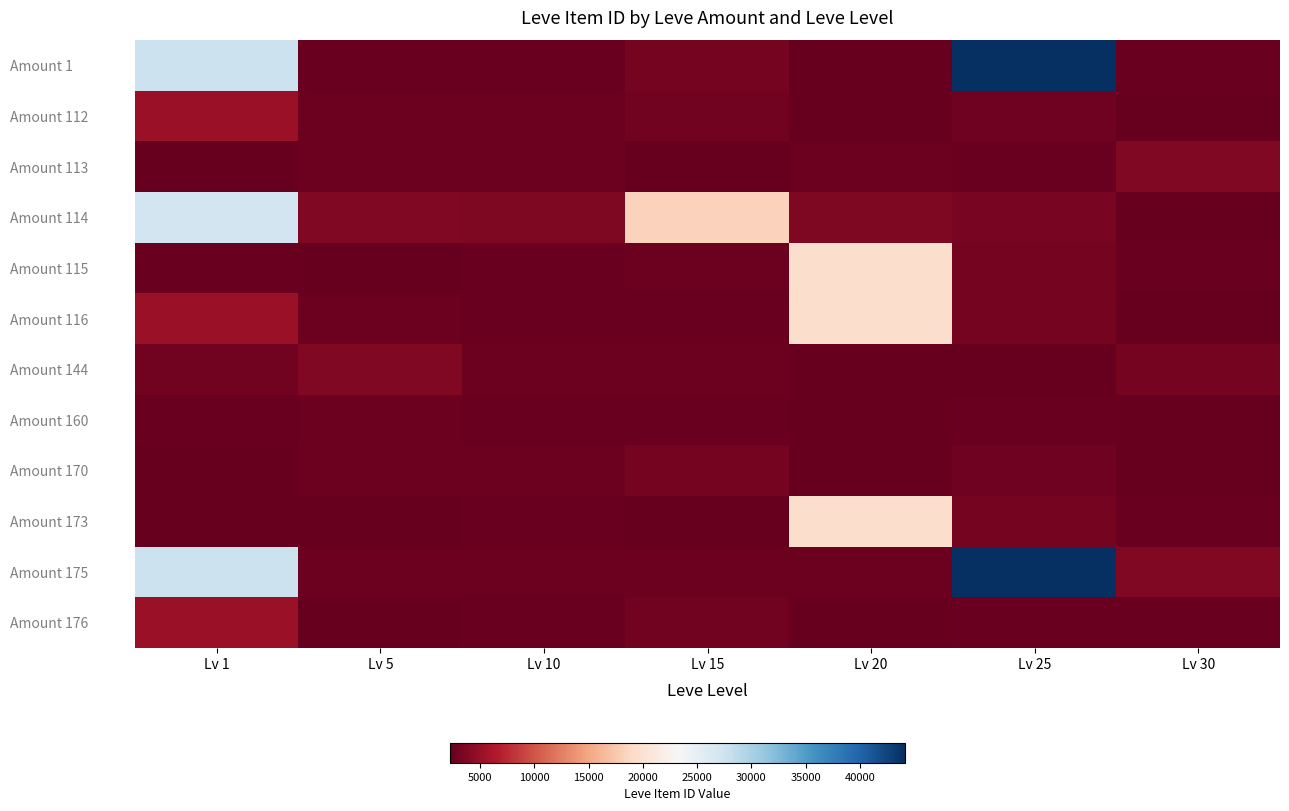

Reading right to left, transcribe all the data shown in this chart.

Amount 1: Lv 30=2501	Lv 25=44147	Lv 20=2241	Lv 15=3045	Lv 10=2496	Lv 5=2494	Lv 1=27713
Amount 112: Lv 30=2257	Lv 25=2753	Lv 20=2239	Lv 15=3011	Lv 10=2673	Lv 5=2680	Lv 1=5091
Amount 113: Lv 30=3833	Lv 25=2470	Lv 20=2712	Lv 15=2236	Lv 10=2656	Lv 5=2662	Lv 1=2226
Amount 114: Lv 30=2260	Lv 25=3352	Lv 20=3557	Lv 15=18363	Lv 10=3550	Lv 5=3767	Lv 1=27125
Amount 115: Lv 30=2501	Lv 25=3068	Lv 20=19534	Lv 15=2671	Lv 10=2496	Lv 5=2230	Lv 1=2494
Amount 116: Lv 30=2257	Lv 25=3096	Lv 20=19533	Lv 15=2471	Lv 10=2470	Lv 5=2656	Lv 1=5071
Amount 144: Lv 30=3045	Lv 25=2239	Lv 20=2241	Lv 15=2680	Lv 10=2673	Lv 5=3767	Lv 1=3011
Amount 160: Lv 30=2260	Lv 25=2473	Lv 20=2239	Lv 15=2471	Lv 10=2496	Lv 5=2662	Lv 1=2494
Amount 170: Lv 30=2257	Lv 25=2753	Lv 20=2239	Lv 15=3045	Lv 10=2656	Lv 5=2680	Lv 1=2226
Amount 173: Lv 30=2501	Lv 25=3068	Lv 20=19534	Lv 15=2236	Lv 10=2495	Lv 5=2230	Lv 1=2226
Amount 175: Lv 30=3833	Lv 25=44147	Lv 20=2712	Lv 15=2680	Lv 10=2673	Lv 5=2662	Lv 1=27713
Amount 176: Lv 30=2501	Lv 25=2470	Lv 20=2241	Lv 15=3011	Lv 10=2496	Lv 5=2230	Lv 1=5071